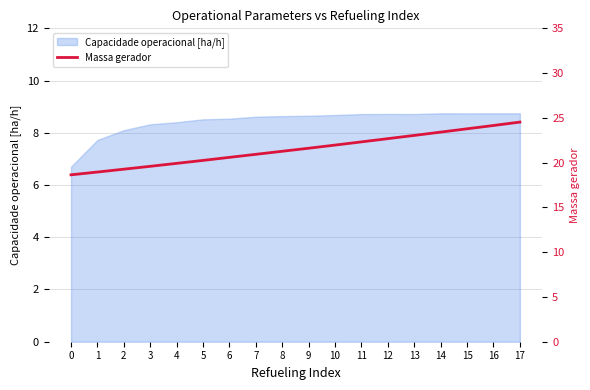

The chart shows a value of 18.9 at 1. True or false?

True